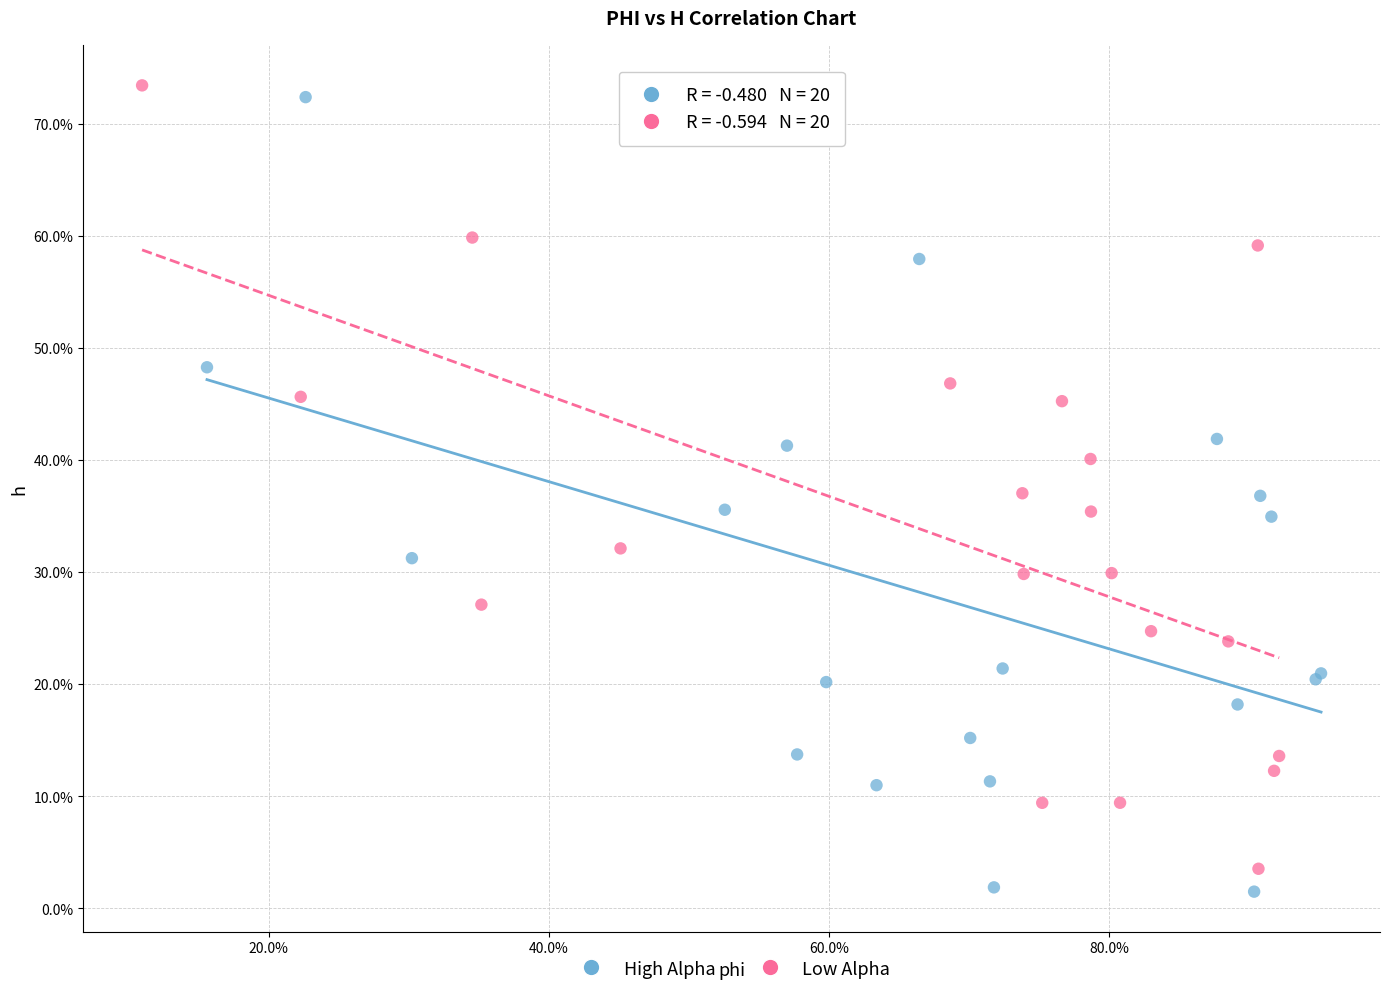

What are all the series names shown in the legend?

High Alpha, Low Alpha